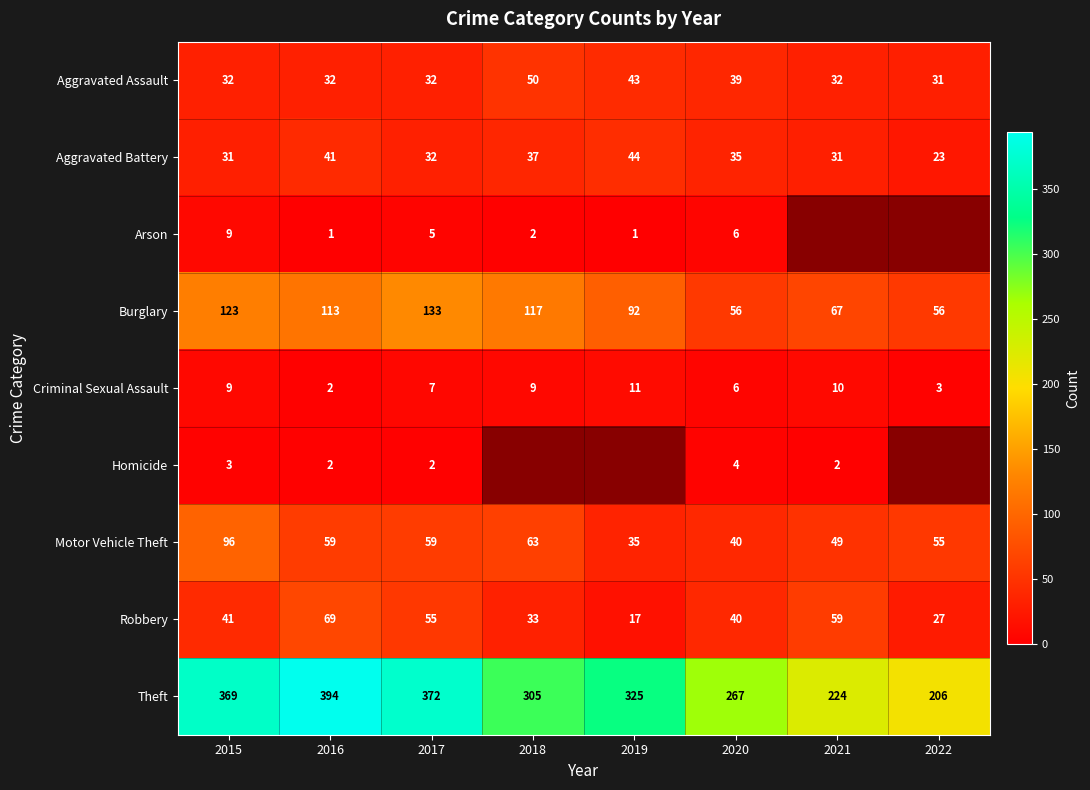

What is the total value across all series at 2016?

713